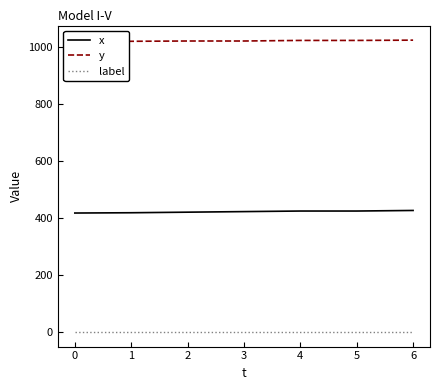

True or false: x and label intersect in this chart.

False